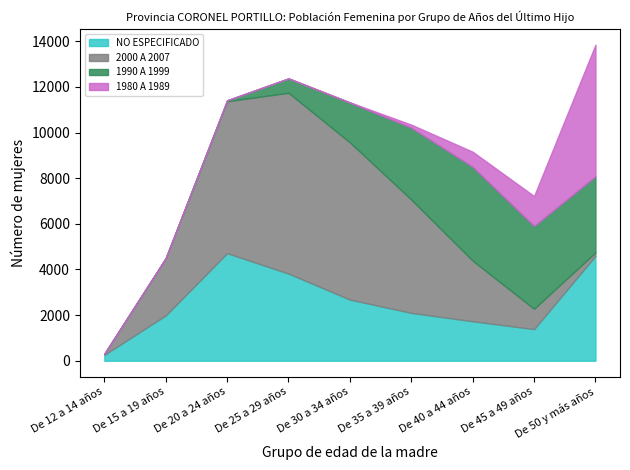

Between which two adjacent categories do 1990 A 1999 and 2000 A 2007 first intersect?

De 35 a 39 años and De 40 a 44 años